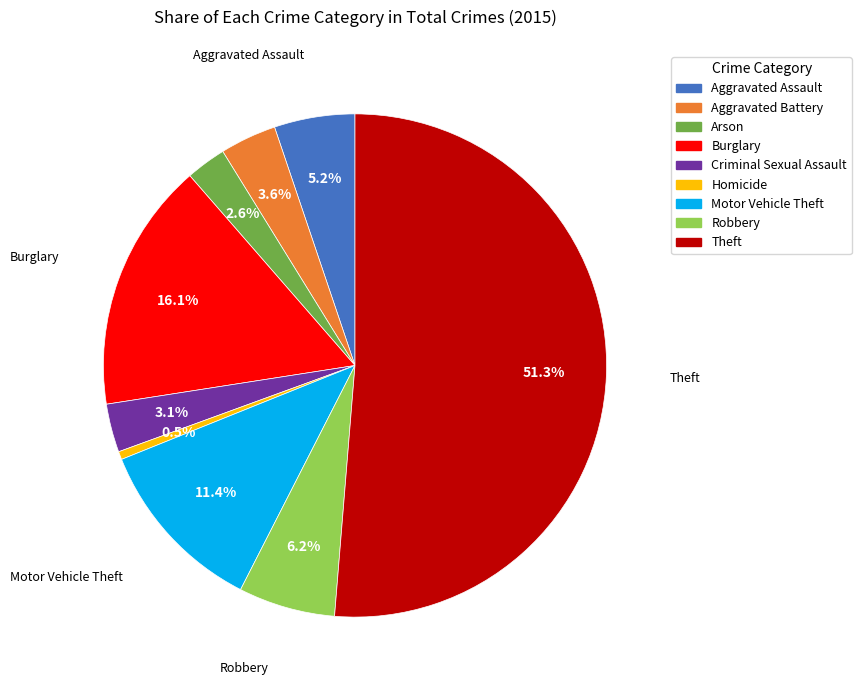

Is it true that Aggravated Battery is 13% of the pie?

False